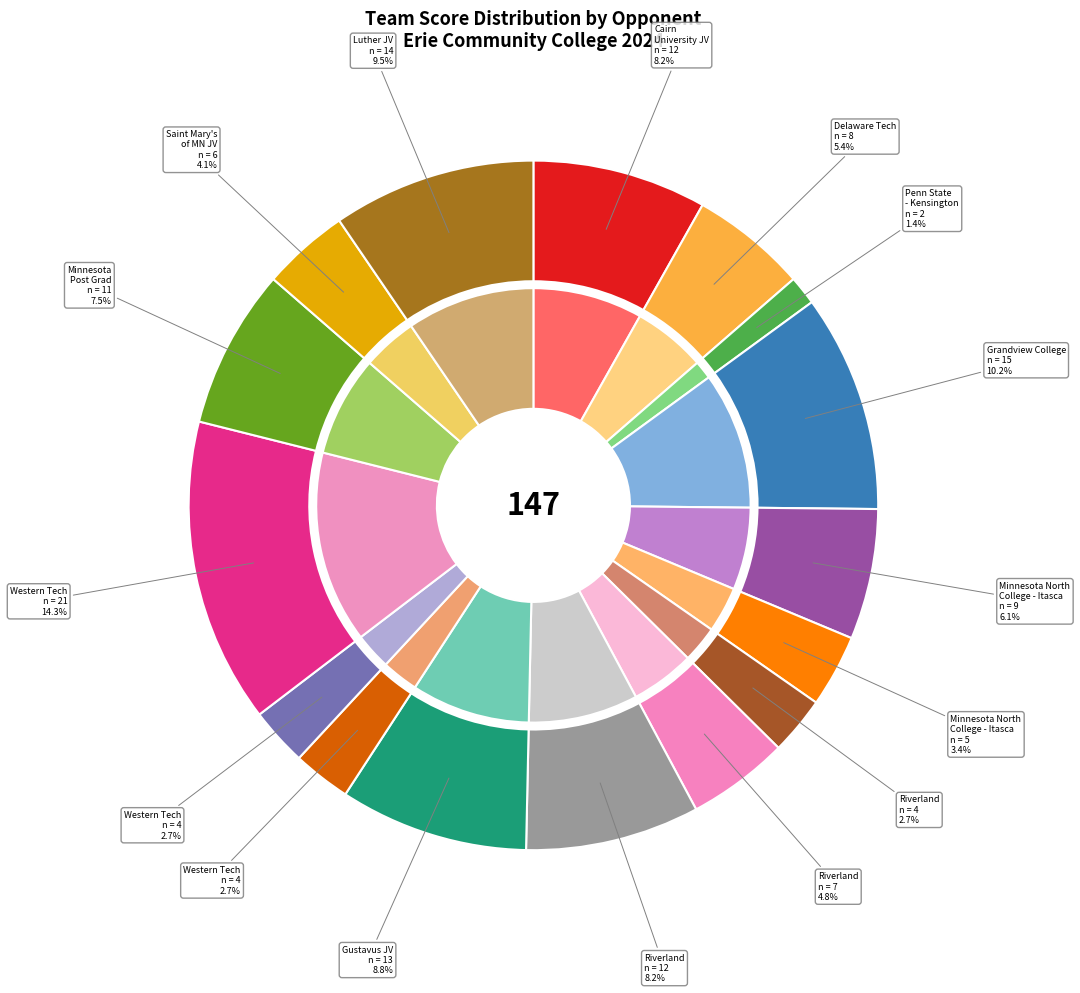

What percentage is the Riverland (3) slice, to the nearest percent?

8%